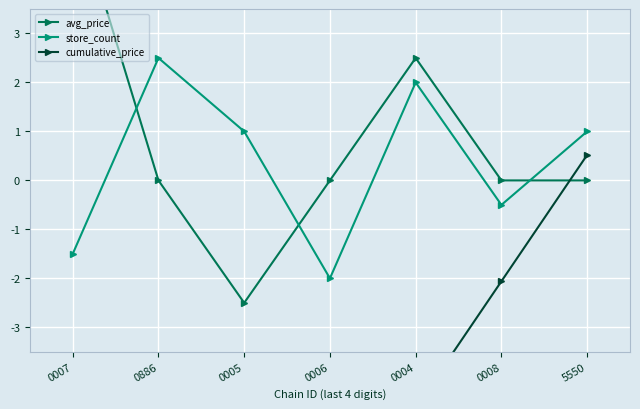

In store_count, how many points are higher than both neighbors (excluding endpoints)?

2